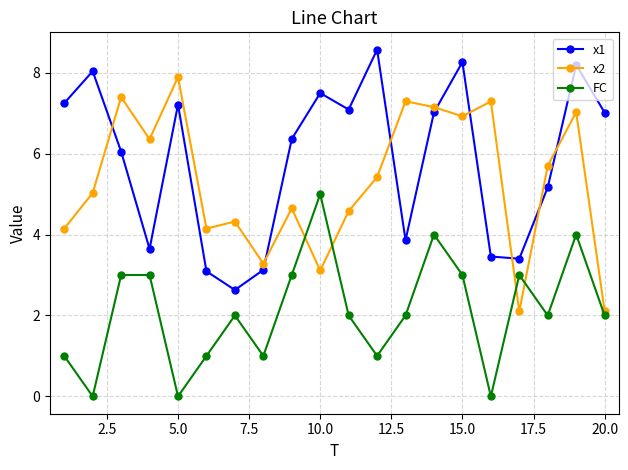

List the series in order of their peak value, highest first.

x1, x2, FC